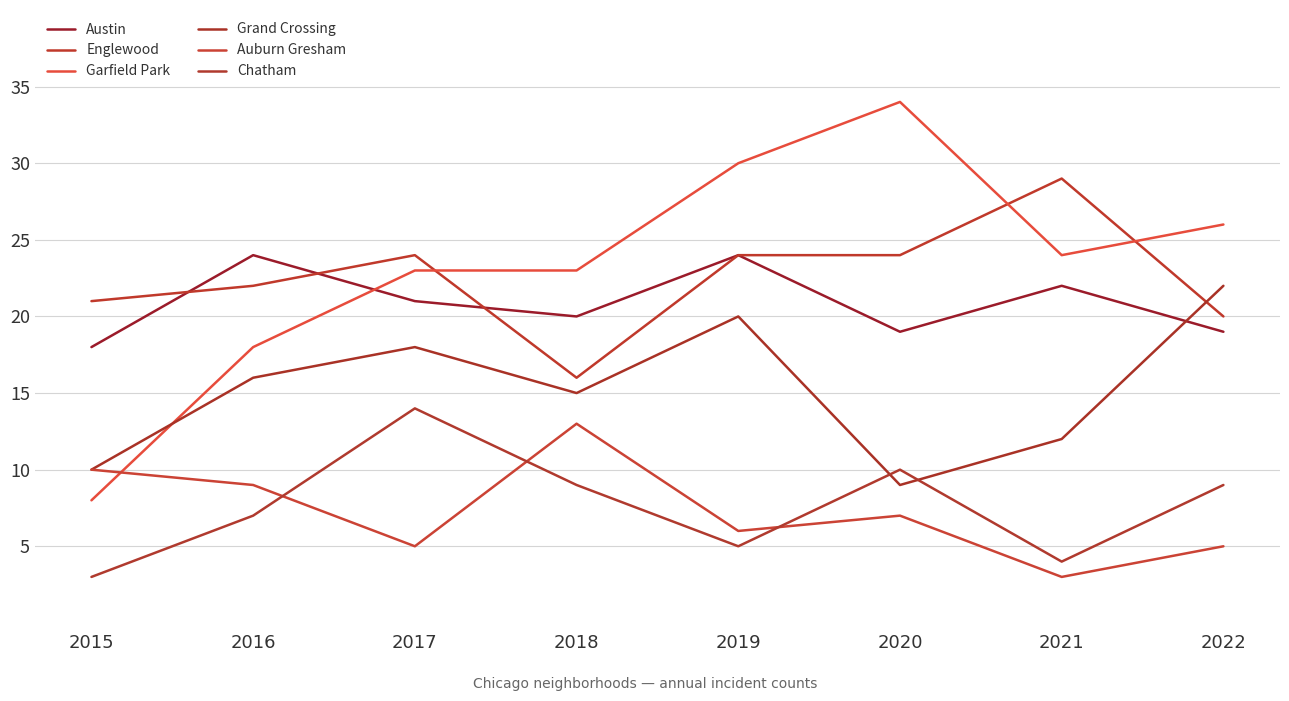

What is the difference between the Garfield Park values at 2016 and 2020?

16